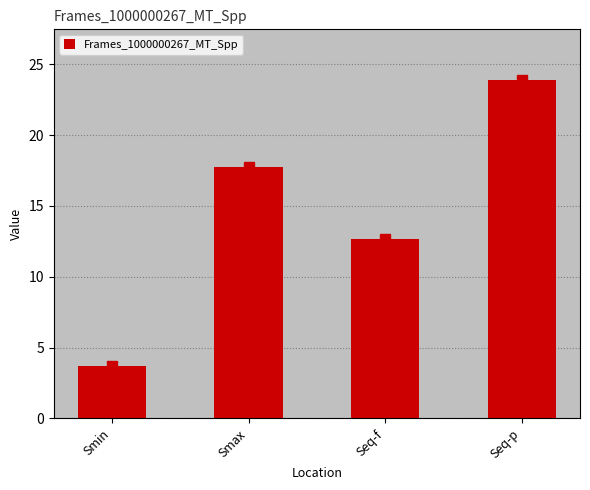

Count the number of data series in this chart.

1